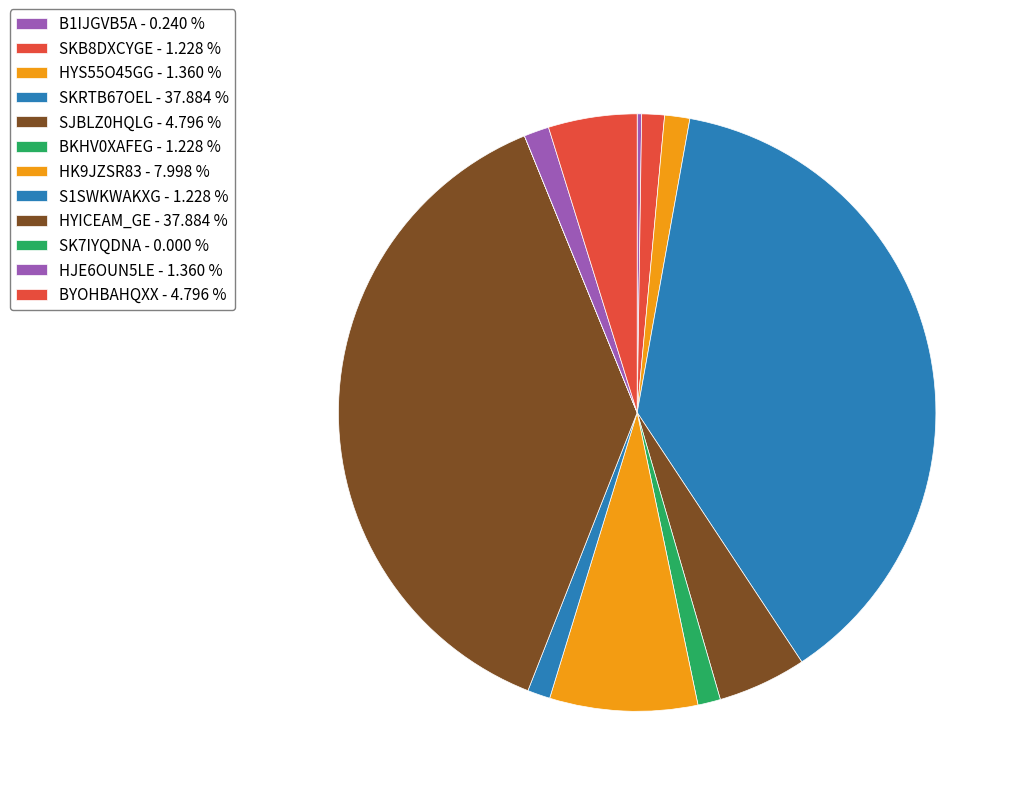

To the nearest percent, what portion does BKHV0XAFEG represent?

1%